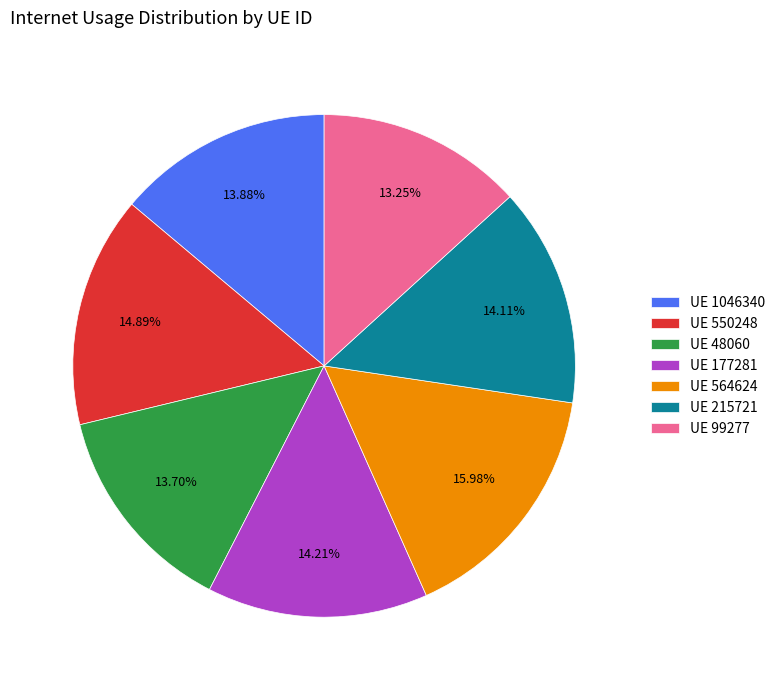

What is the ratio of the value at UE 564624 to the value at UE 177281?

1.1